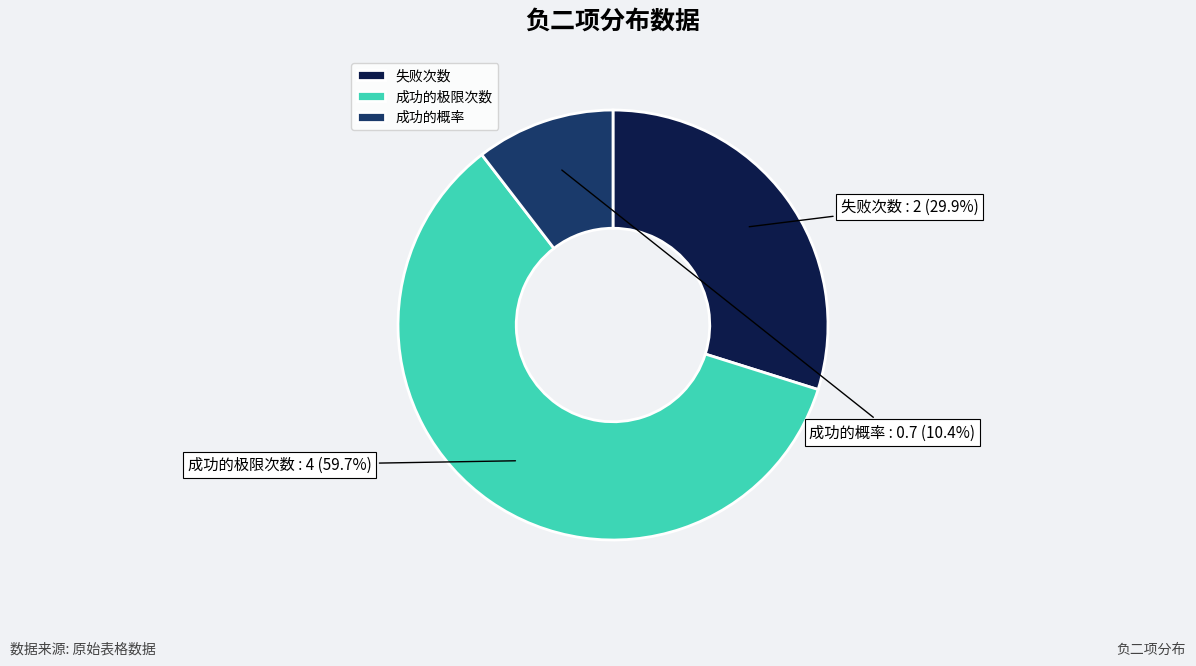

To the nearest percent, what portion does 失败次数 represent?

30%